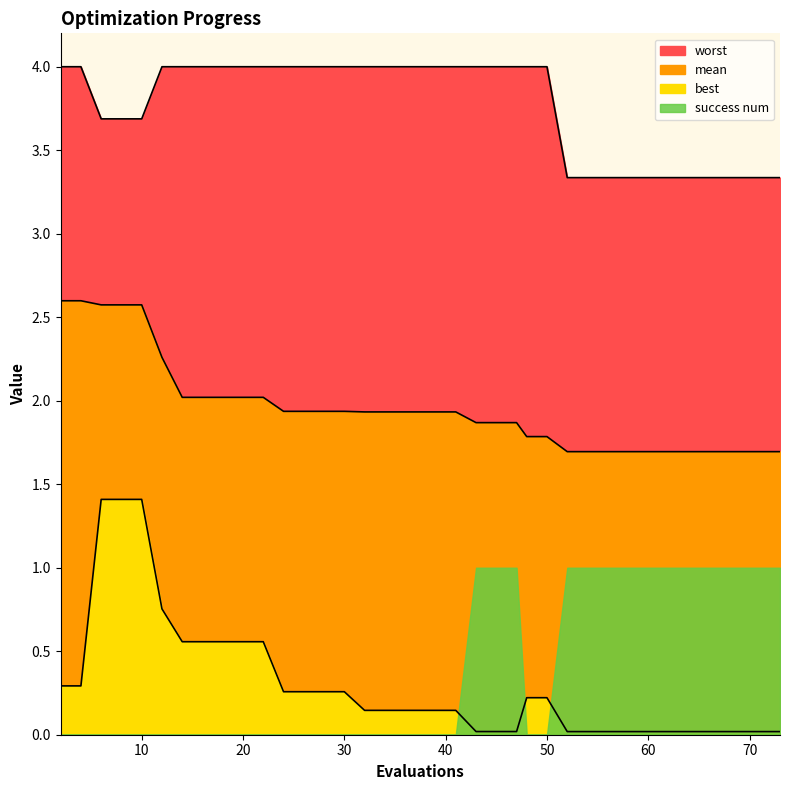

What is the spread (max minus min) of values at 18?

3.4